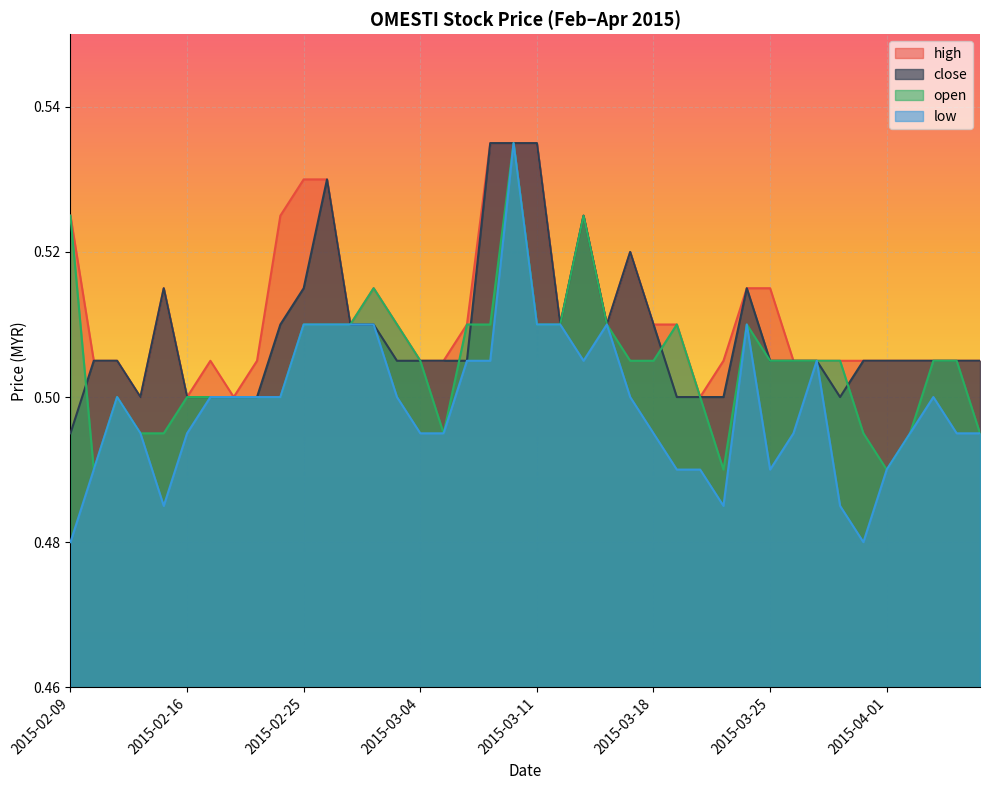

What is the maximum value for close?

0.5